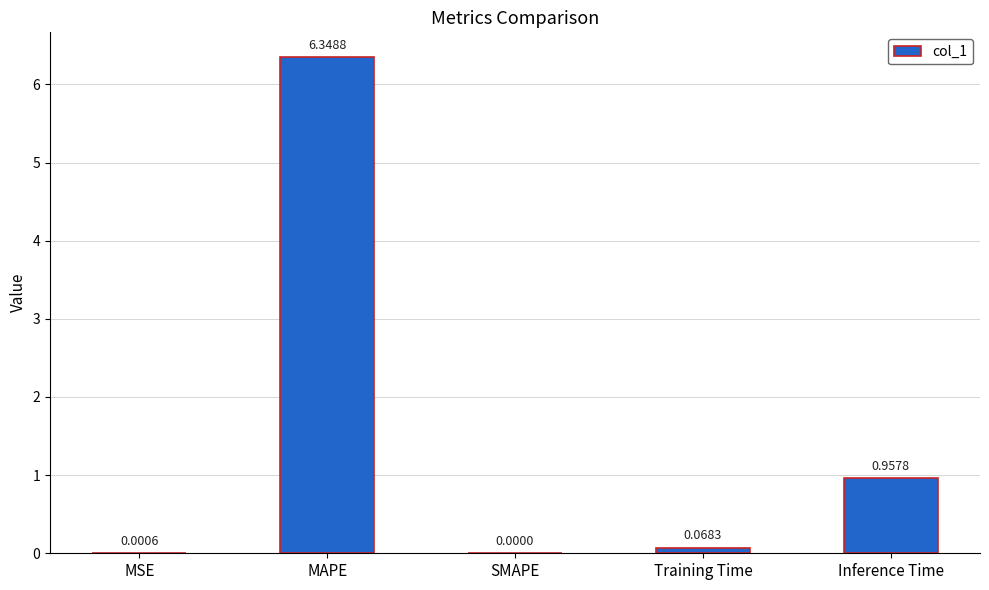

What is the change in value from MAPE to Training Time?

-6.3